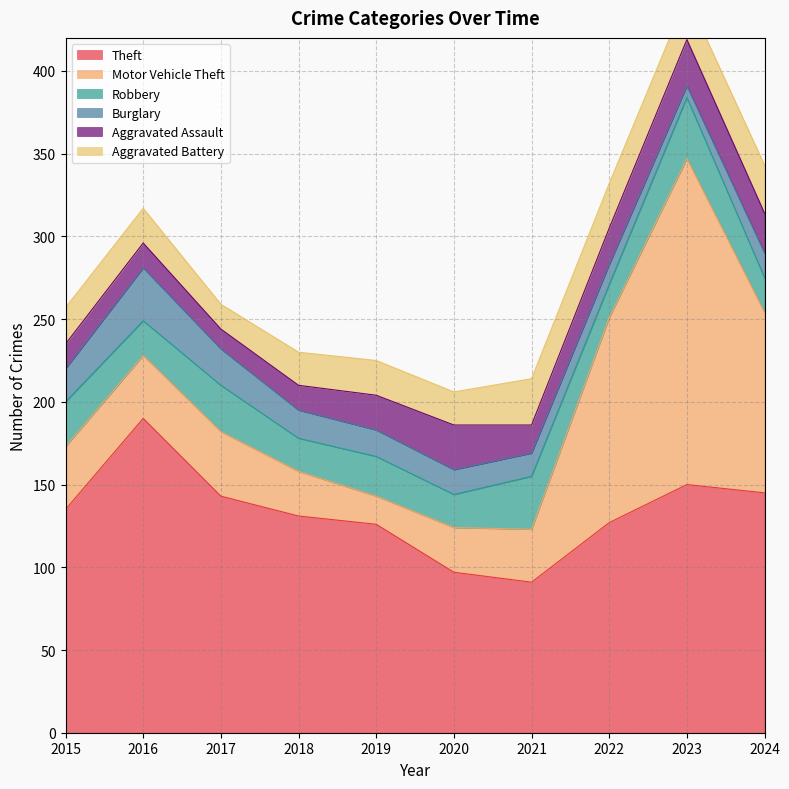

At which label does Theft reach its minimum?

2021